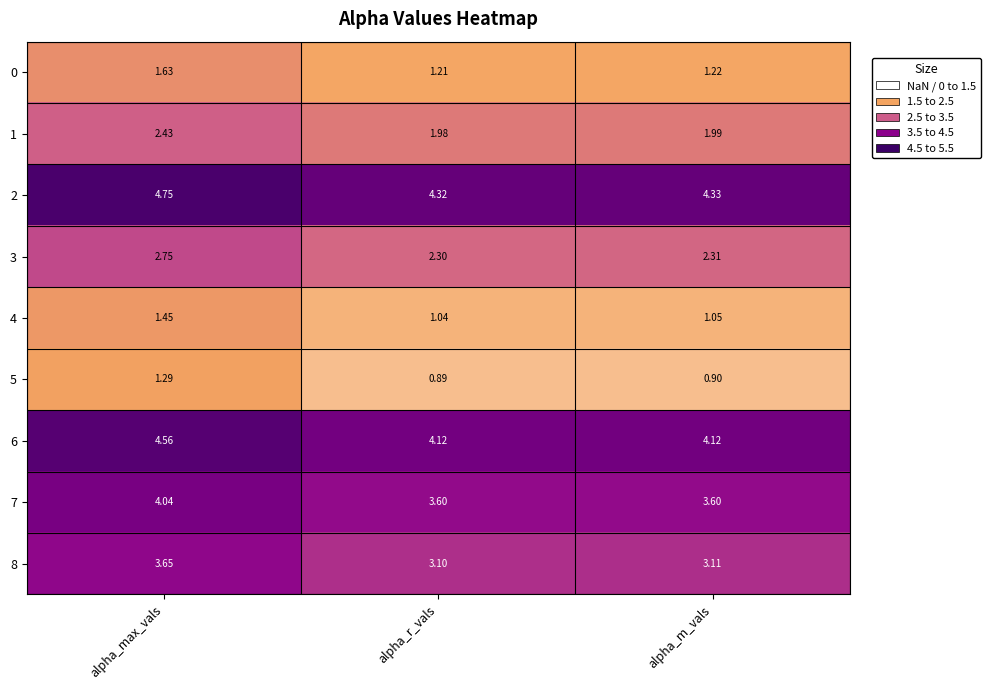

Is the value of 2 at alpha_r_vals greater than the value of 4 at alpha_m_vals?

Yes